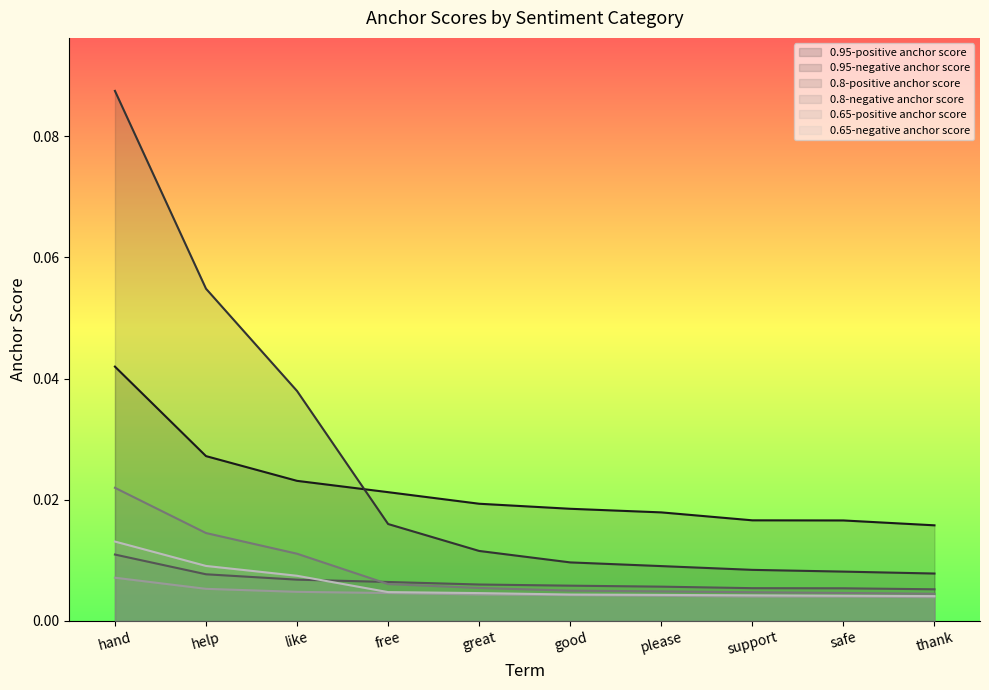

Is it true that 0.8-negative anchor score equals 0.0 at great?

True